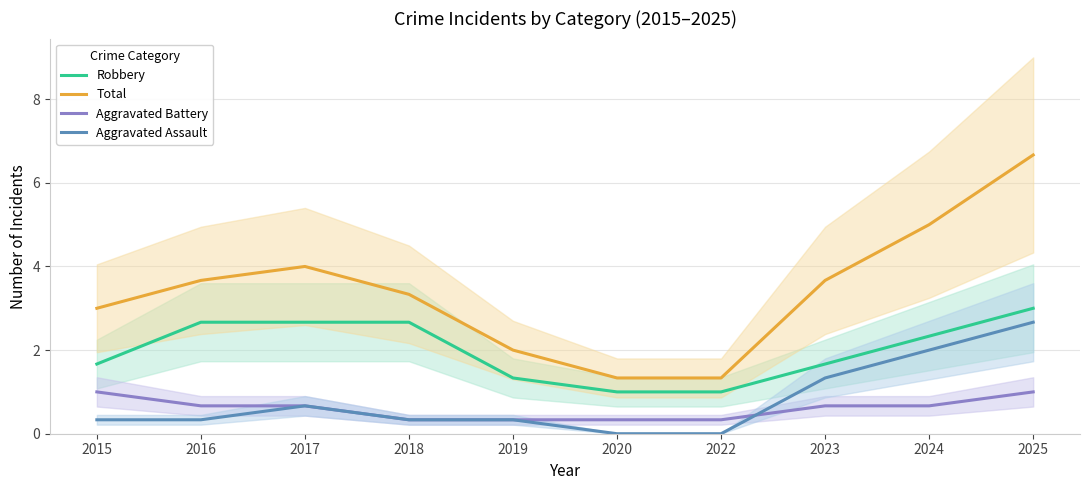

At how many categories does at least one series exceed 3?

6